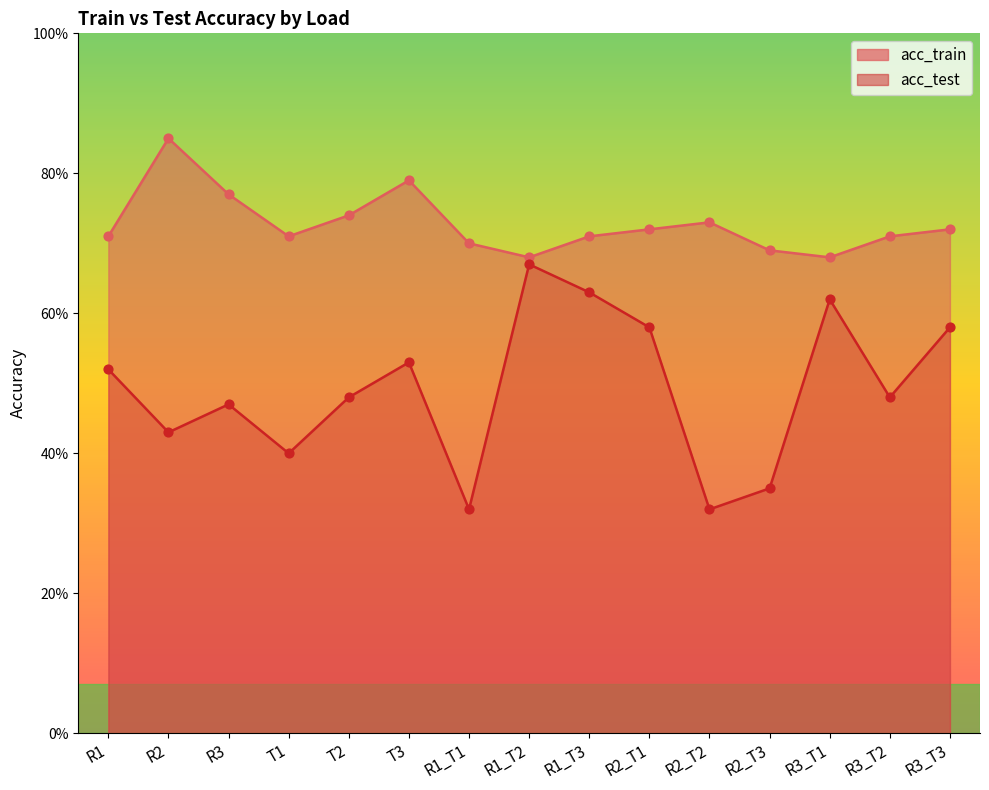

At how many categories does at least one series exceed 0?

15